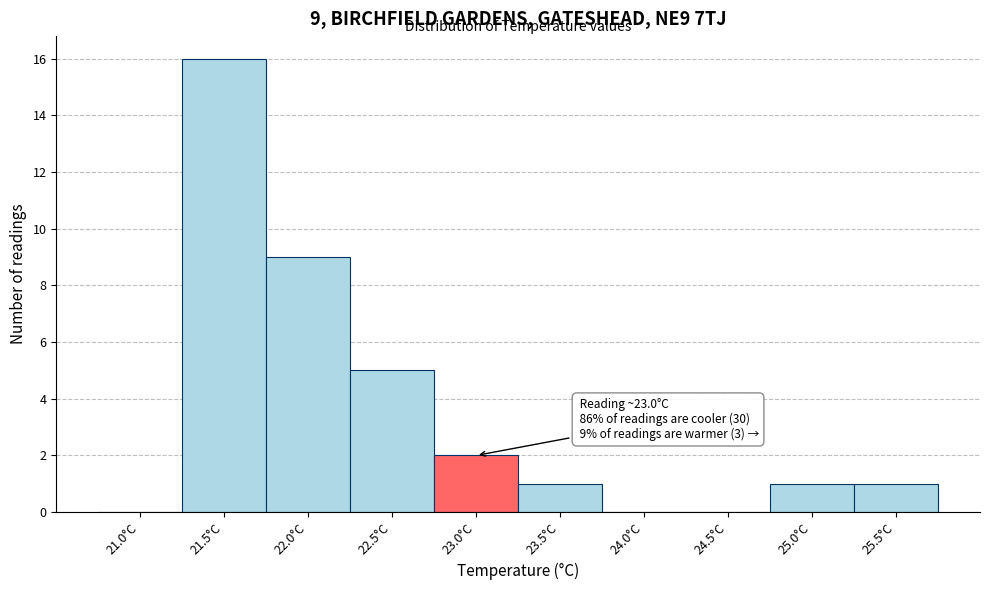

Reading left to right, transcribe all the data shown in this chart.

21.0°C=0	21.5°C=16	22.0°C=9	22.5°C=5	23.0°C=2	23.5°C=1	24.0°C=0	24.5°C=0	25.0°C=1	25.5°C=1